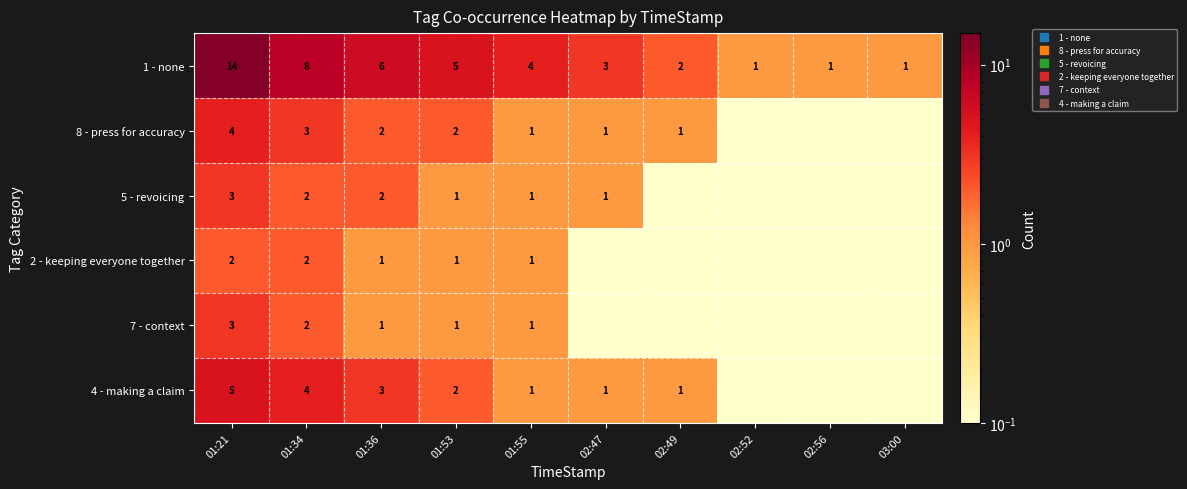

How many data points does each series have?

10